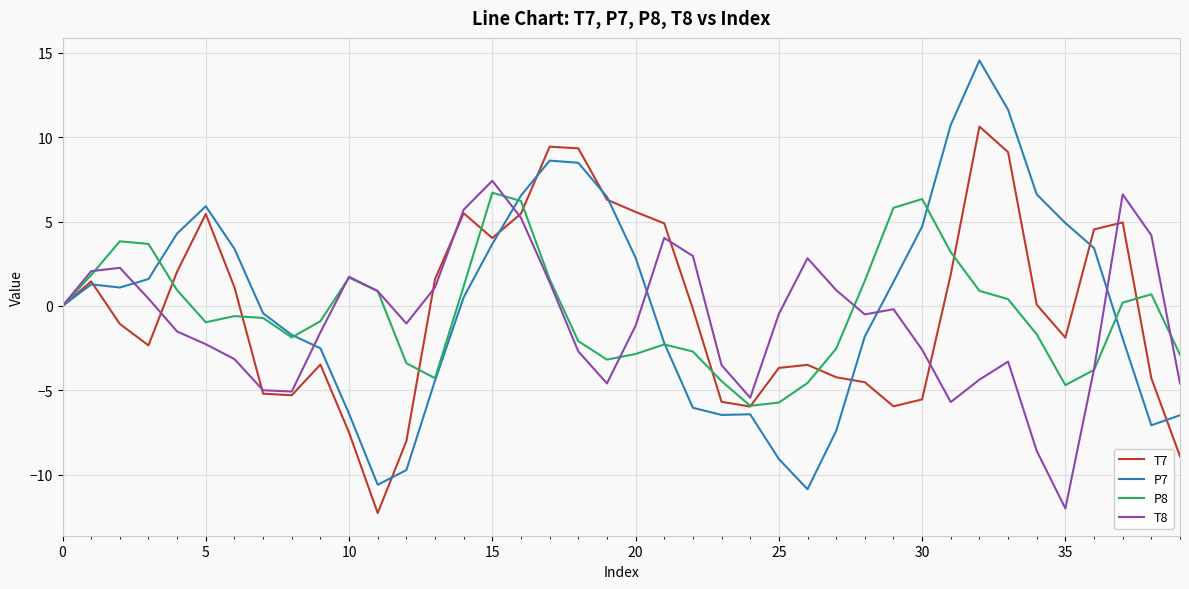

Which series ends up on top after the final intersection of T7 and T8?

T8